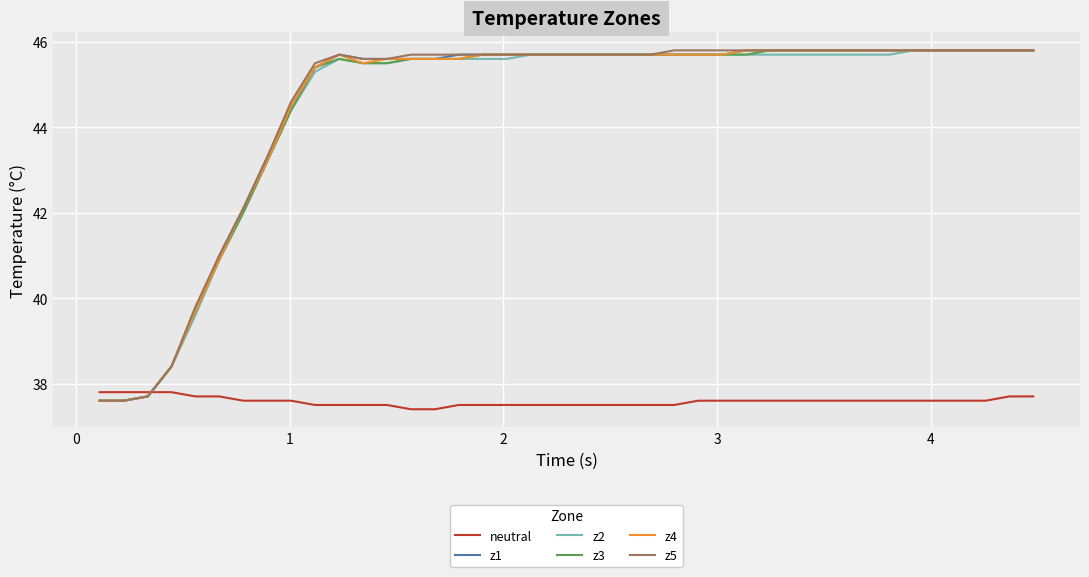

What is the minimum value for z1?

37.6